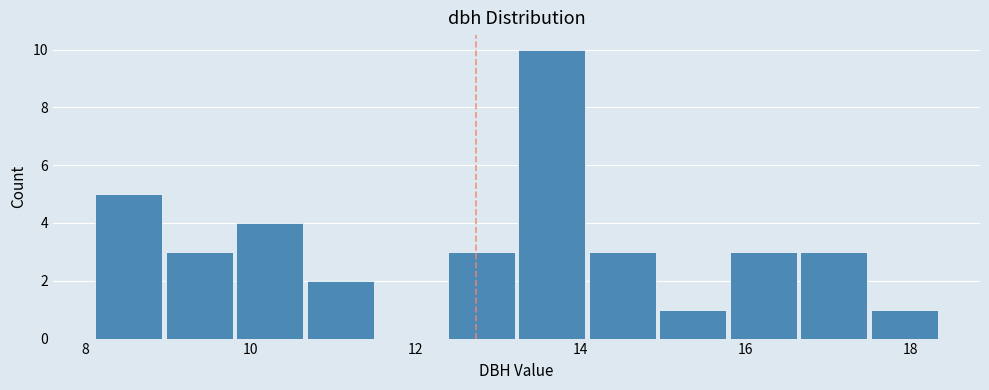

Reading left to right, list every bar in this chart as the range it spans on the x-axis followed by its height. Neither the bar edges nor the heights are printed on the chart, so give them approximately, as read against the axes.

8.2 to 9.0: 5
9.0 to 9.8: 3
9.8 to 10.6: 4
10.6 to 11.6: 2
11.6 to 12.4: 0
12.4 to 13.2: 3
13.2 to 14.0: 10
14.0 to 15.0: 3
15.0 to 15.8: 1
15.8 to 16.6: 3
16.6 to 17.4: 3
17.4 to 18.4: 1